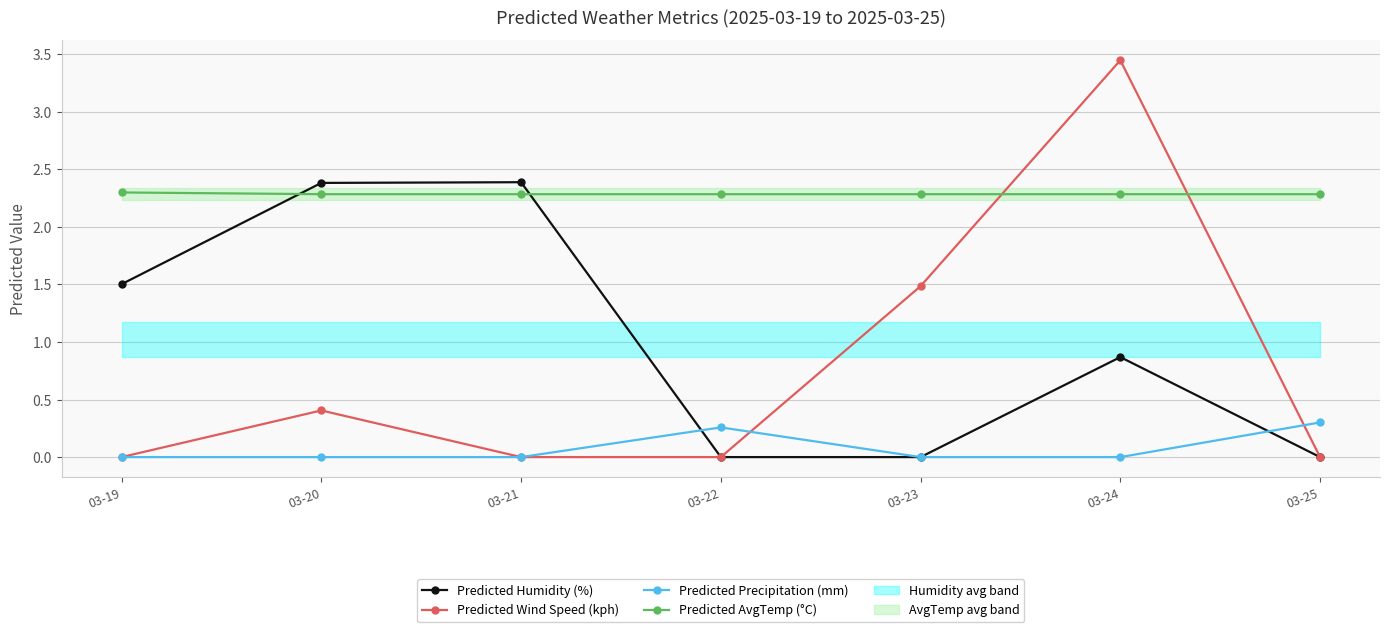

How many interior local peaks does the Predicted Precipitation (mm) series have?

1